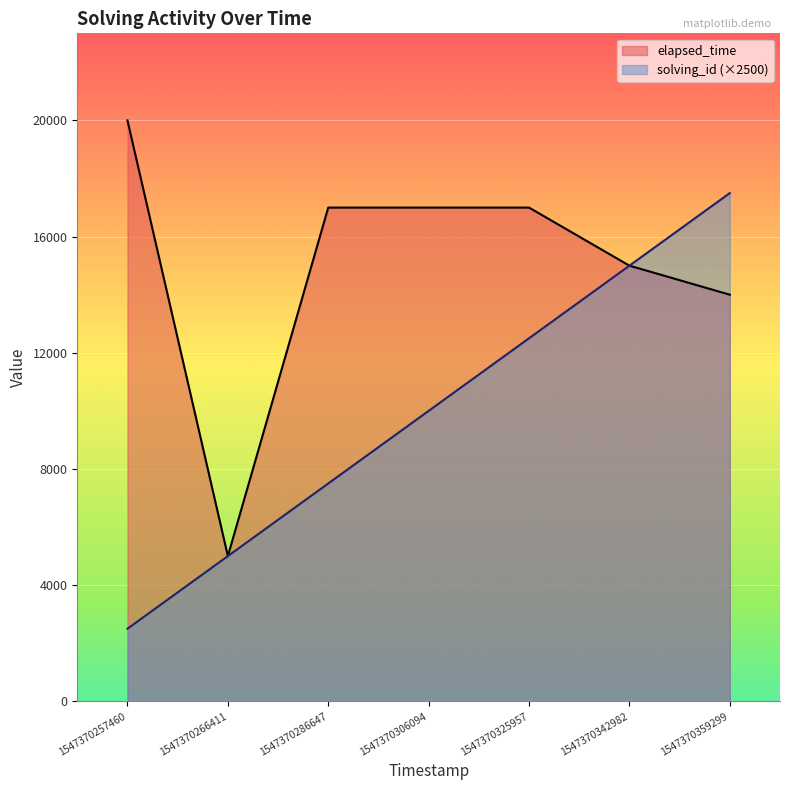

What is the value of the solving_id point at the 5th from the left?

12500